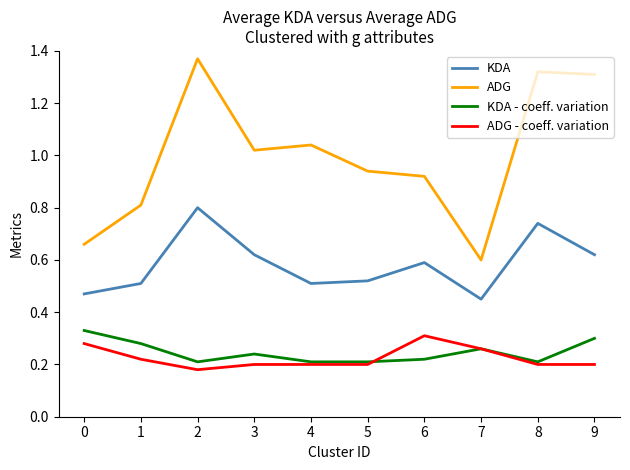

True or false: ADG has a value of 1.5 at 4.

False